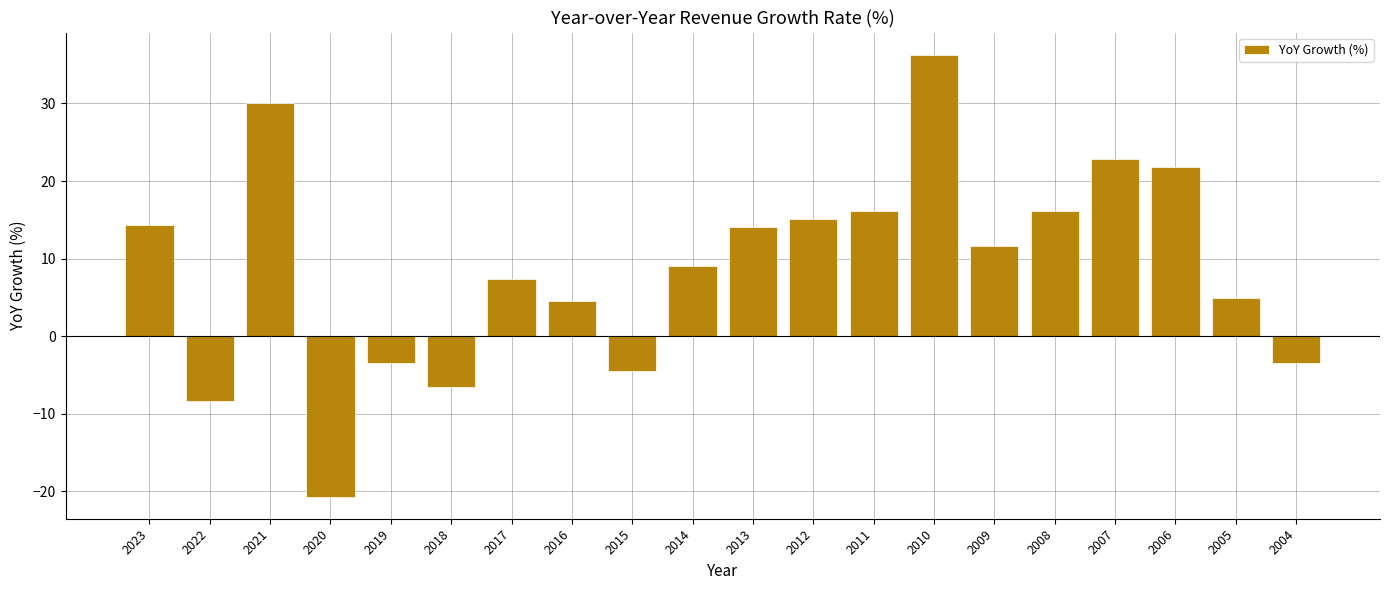

Which has a higher value, 2009 or 2019?

2009